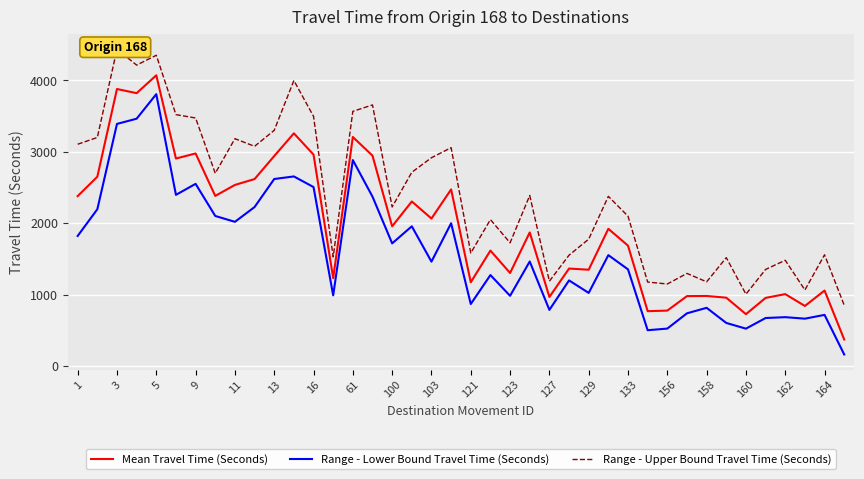

True or false: Range - Lower Bound Travel Time (Seconds) has a value of 2745 at 27.

False